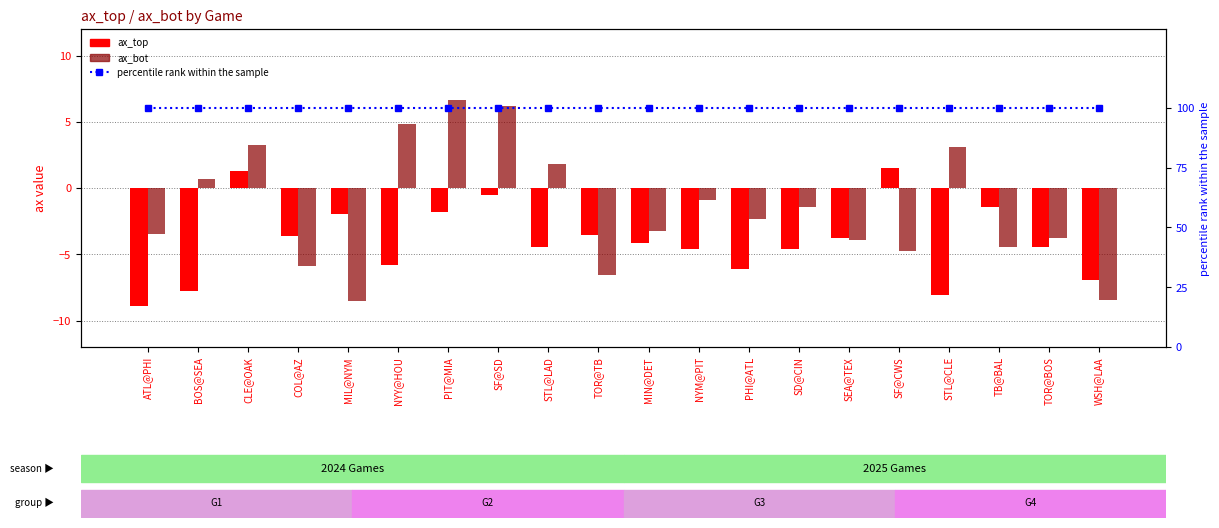

What position from the right is ATL@PHI?

20